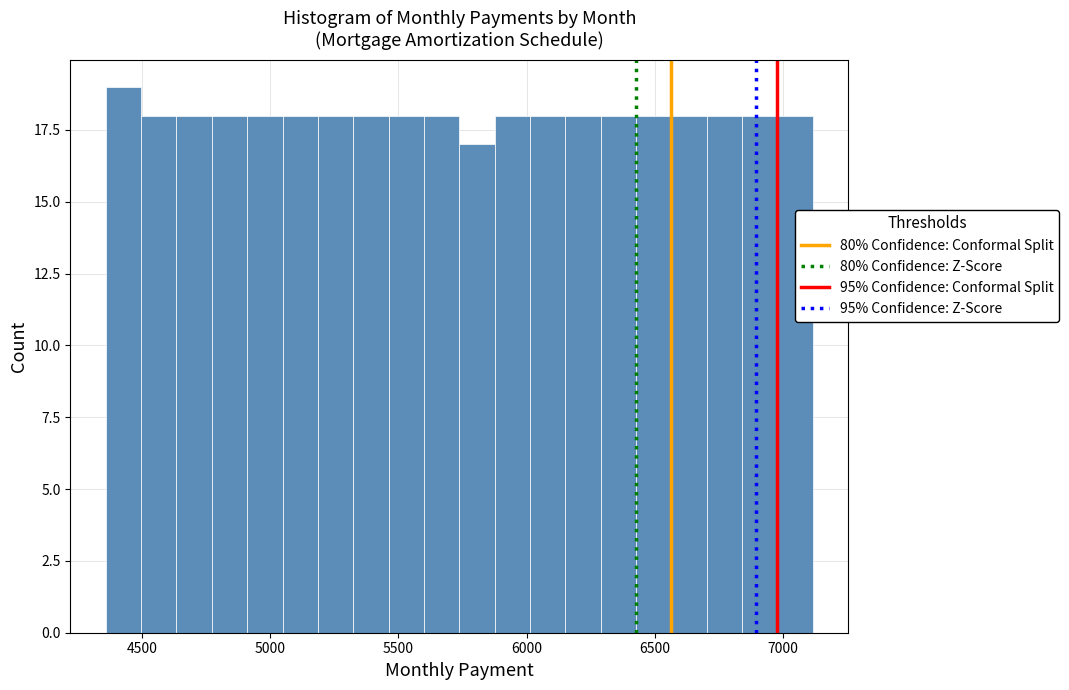

Read against the x-axis, roughly where is the centre of the tallest bar?

4450